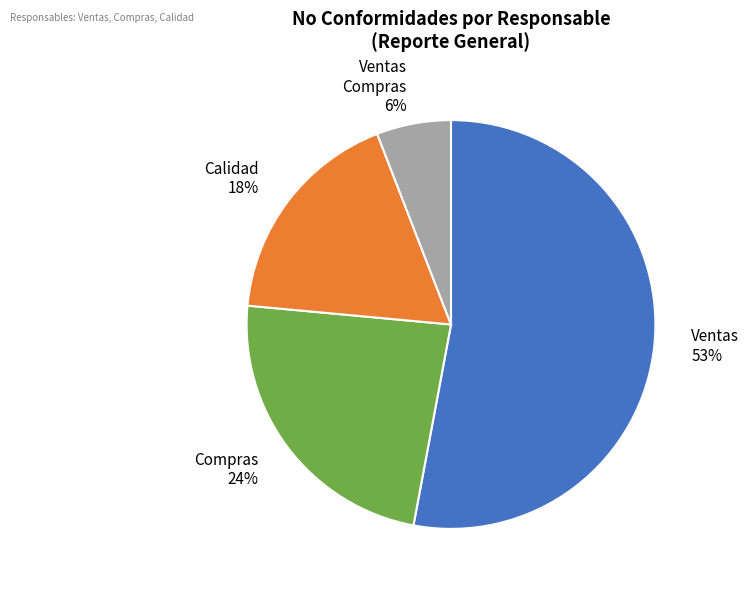

What percentage is the Calidad slice, to the nearest percent?

18%